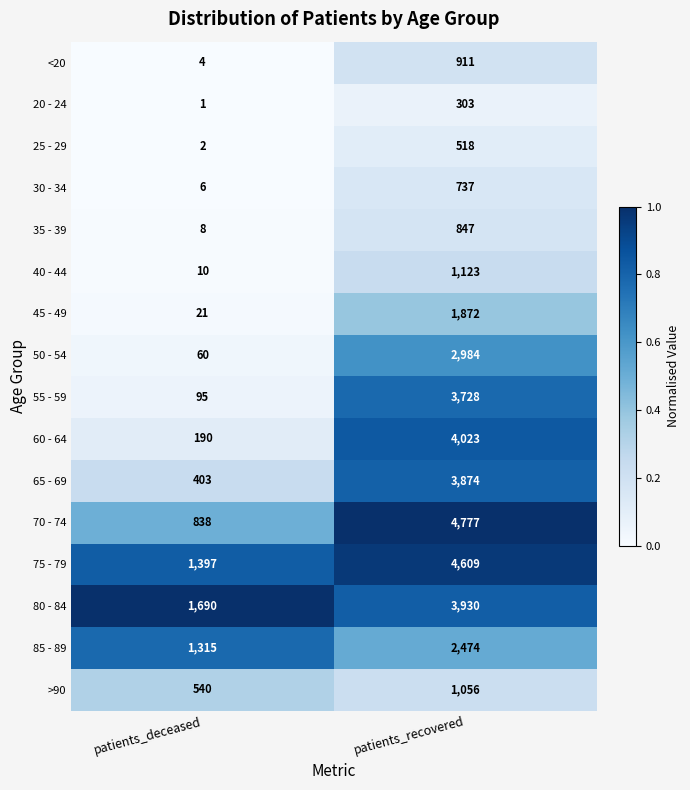

What is the spread (max minus min) of values at patients_recovered?

4474